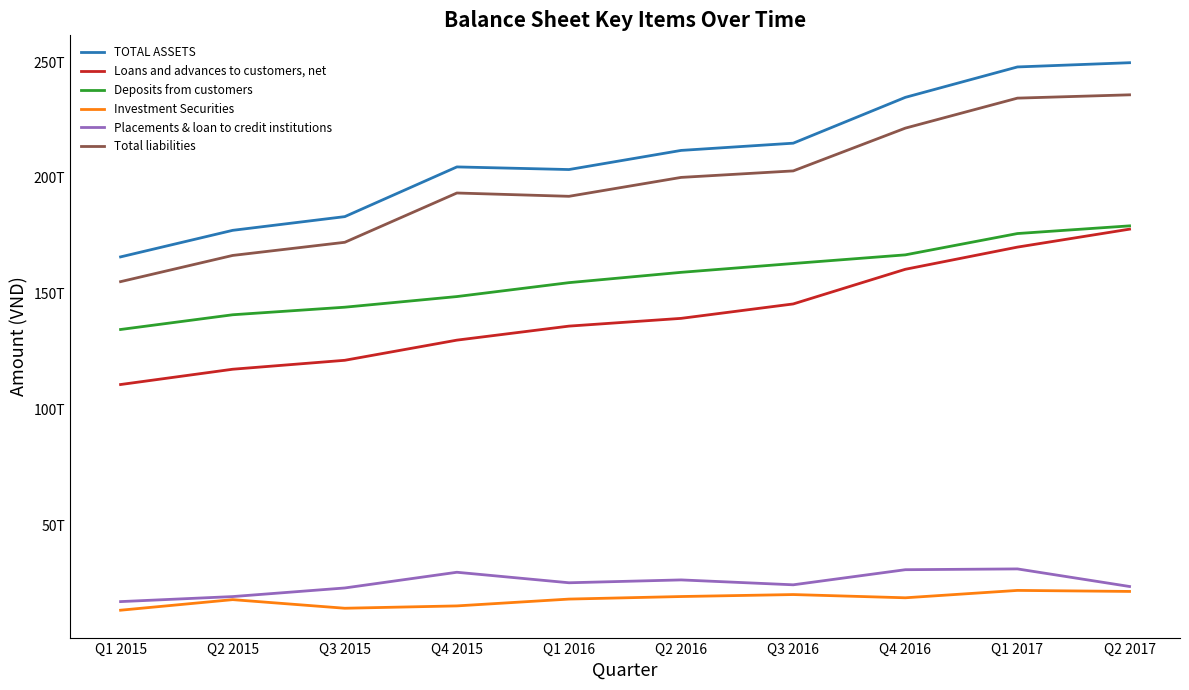

How many data points in Deposits from customers are less than 159267603000000?

5